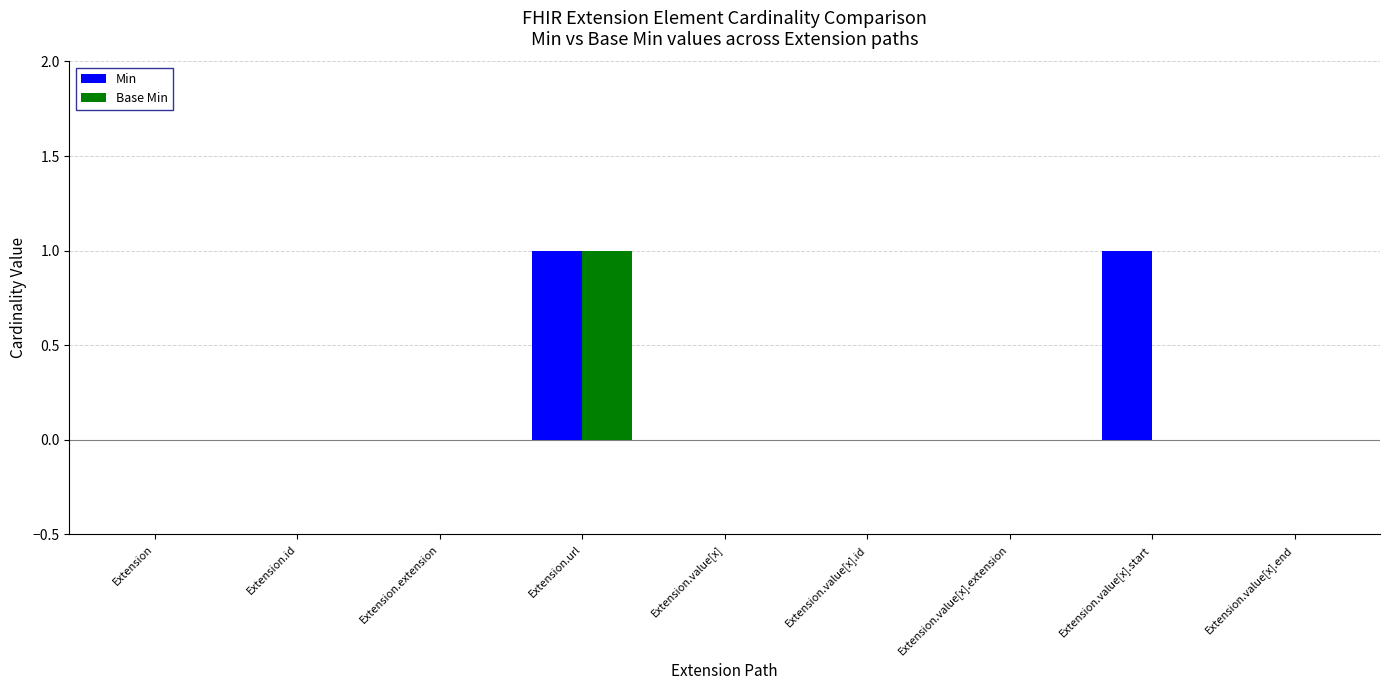

Does the chart contain stacked bars?

No